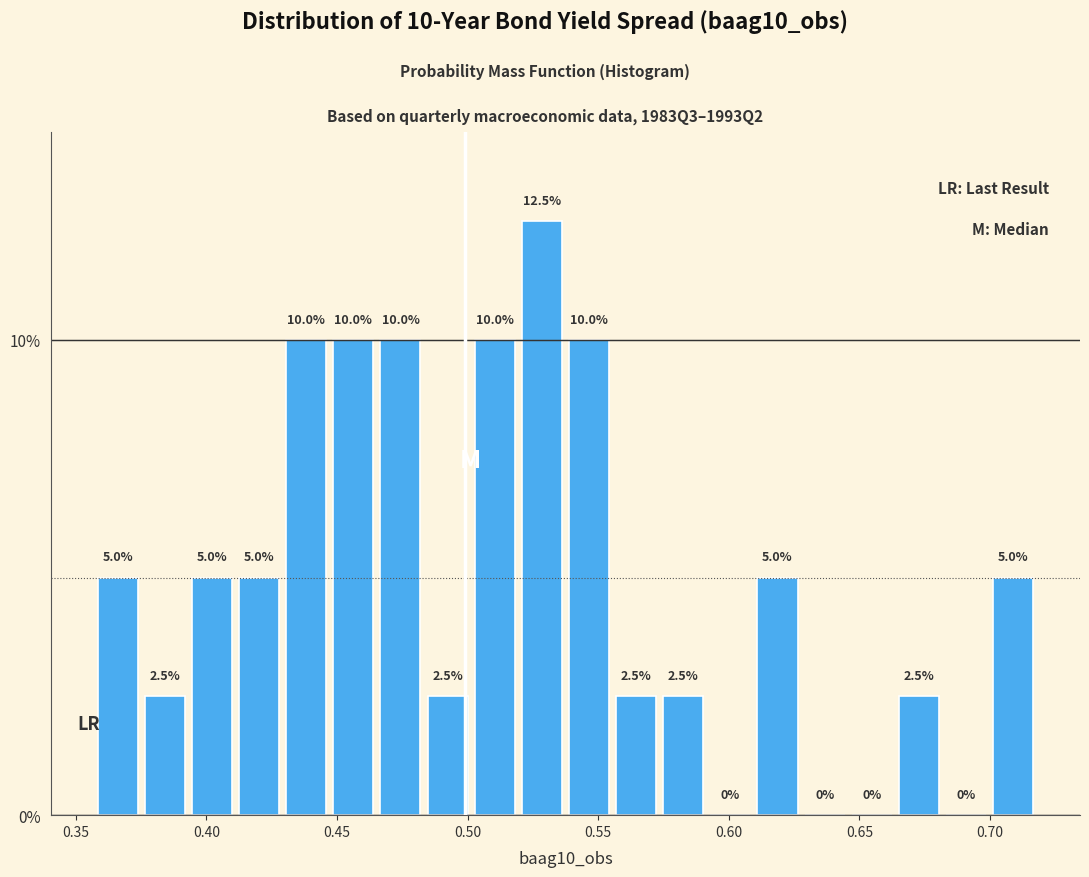

Read against the x-axis, roughly where is the centre of the tallest bar?

0.530